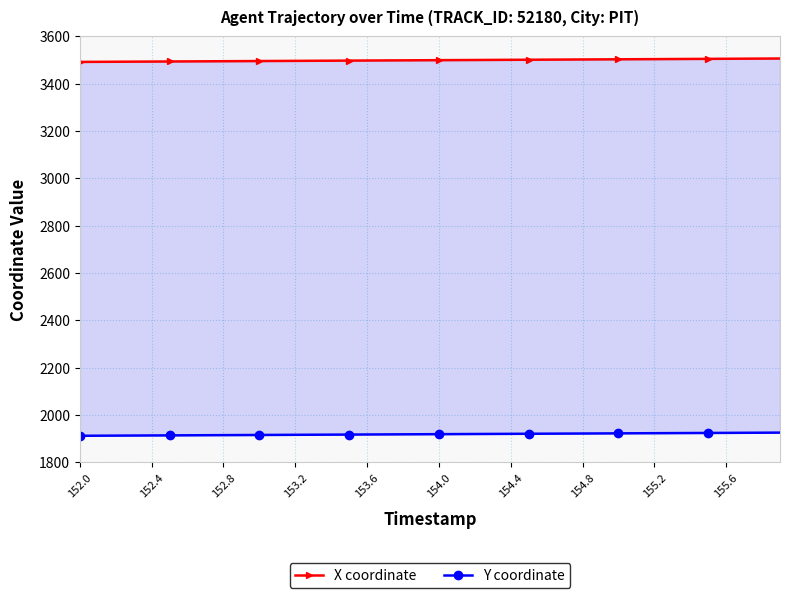

What is the value of the Y coordinate point at the 25th from the left?

1919.9